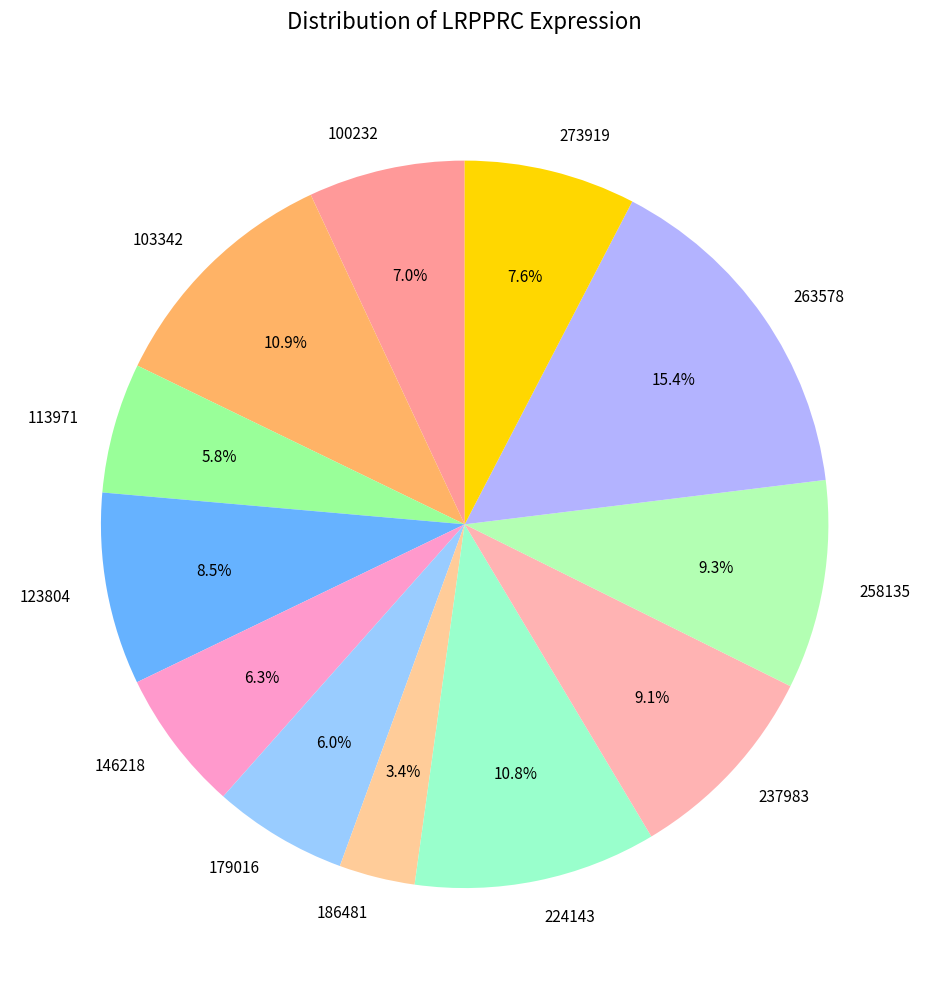

Approximately how many times larger is the value at 186481 compared to 258135?

0.4